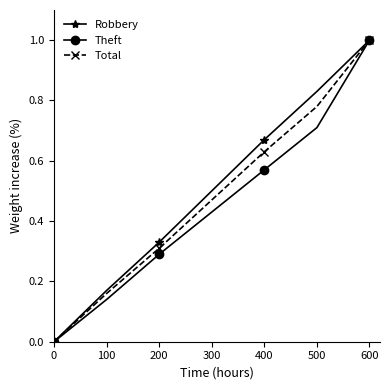

True or false: Total has more than 2 points higher than both neighbors.

False